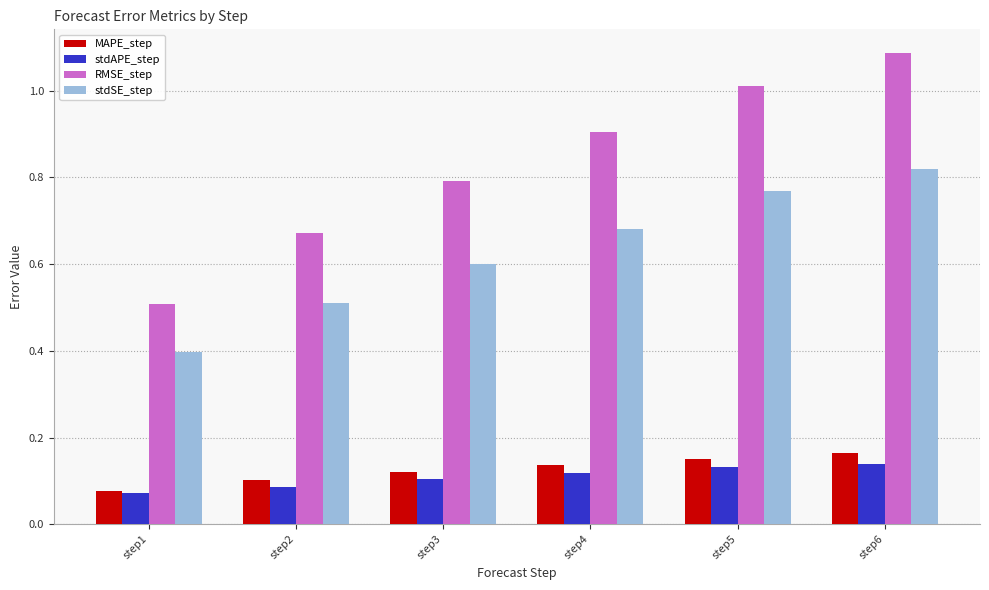

At how many categories does at least one series exceed 0?

6